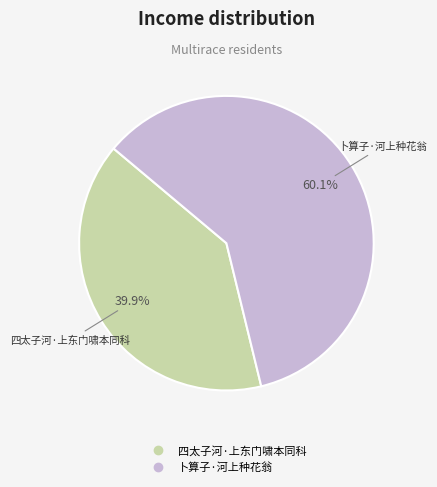

Do 四太子河·上东门啸本同科 and 卜算子·河上种花翁 together represent more than half of the pie?

Yes